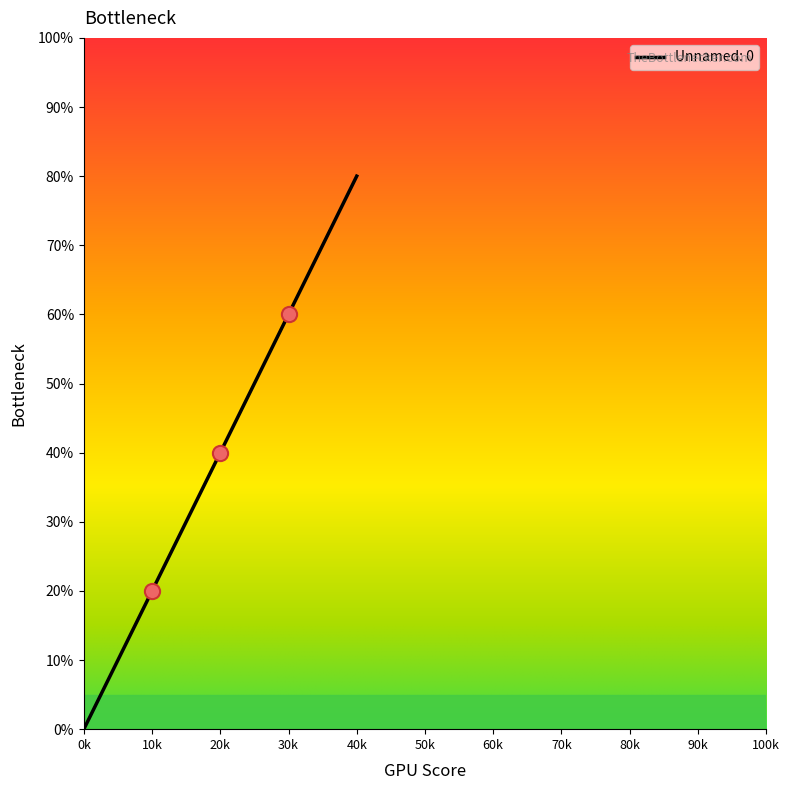

Between 10k and 20k, which is larger?

20k